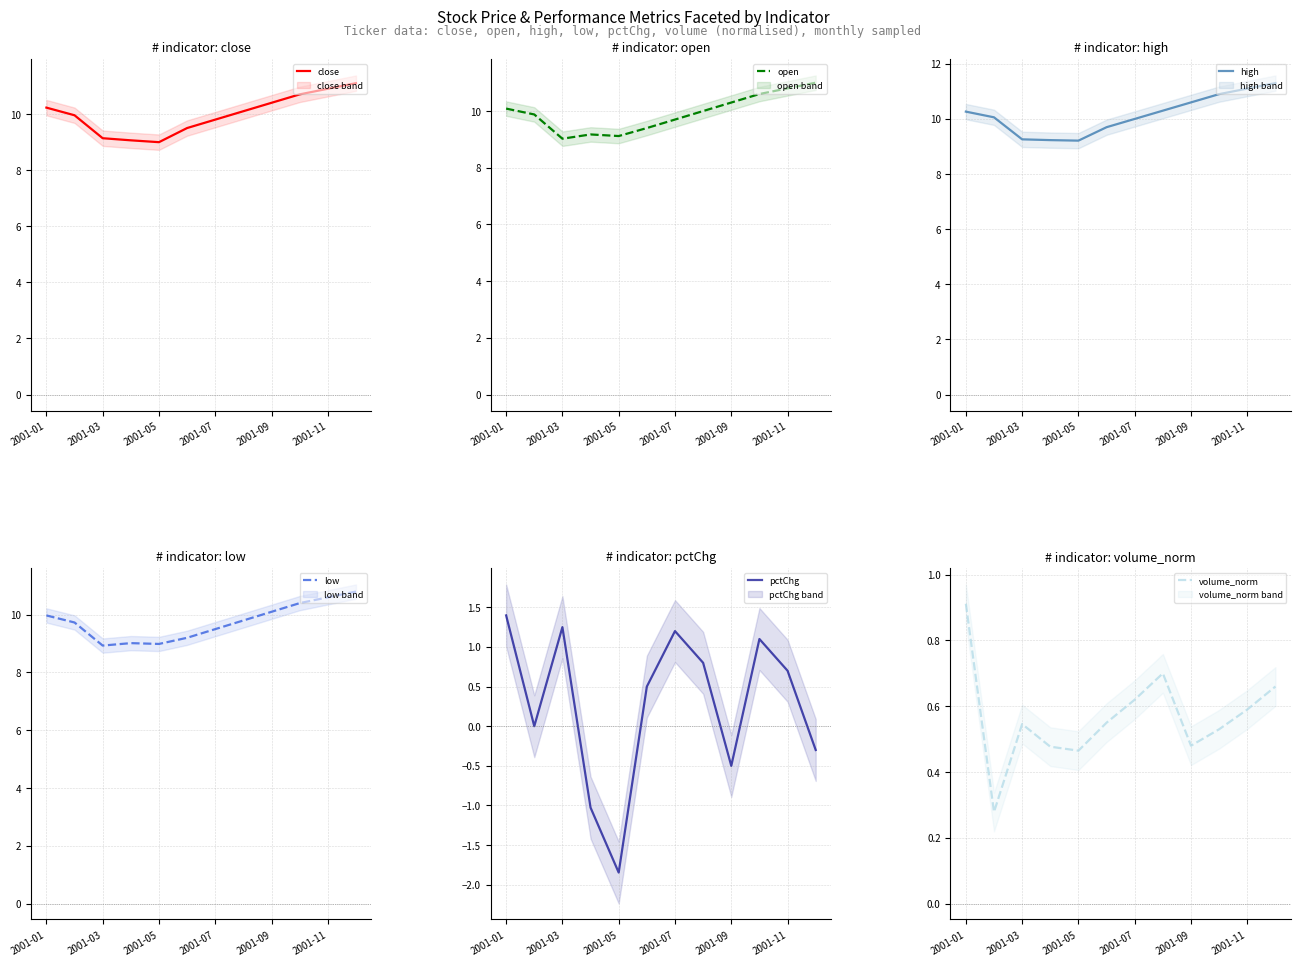

What is the lowest value of the pctChg series?

-1.8